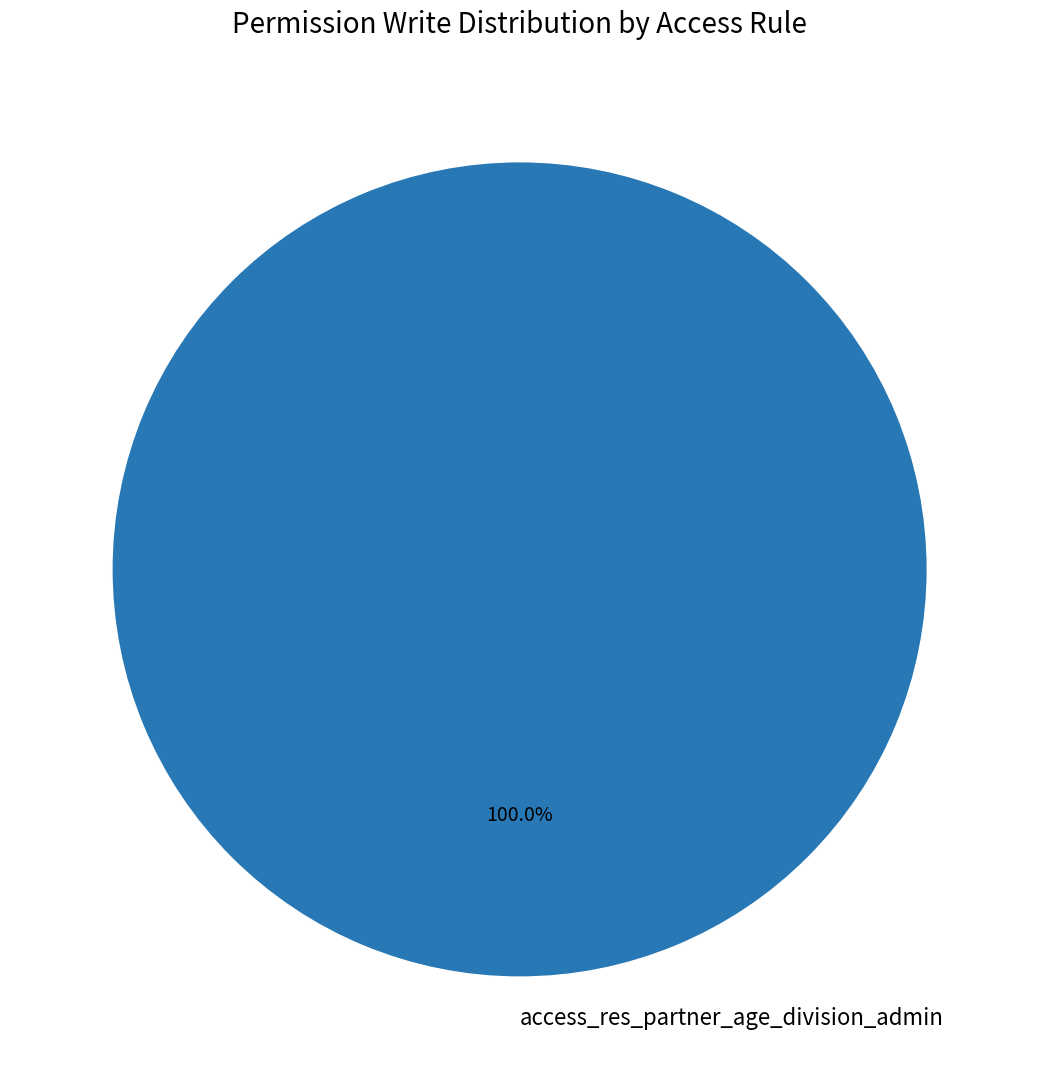

Rank the categories by value from lowest to highest.

access_res_partner_age_division_admin